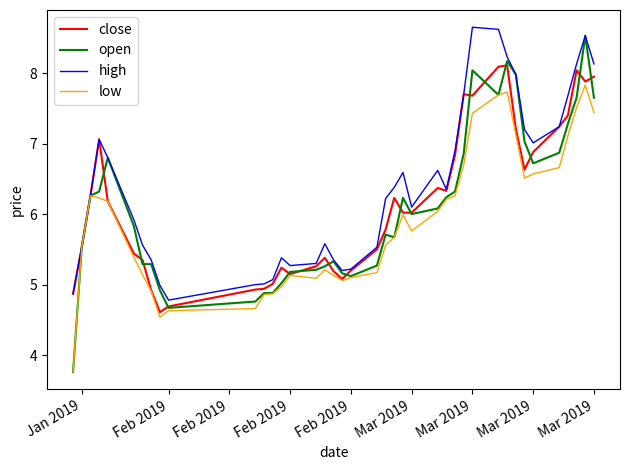

What is the lowest value of the low series?

3.8